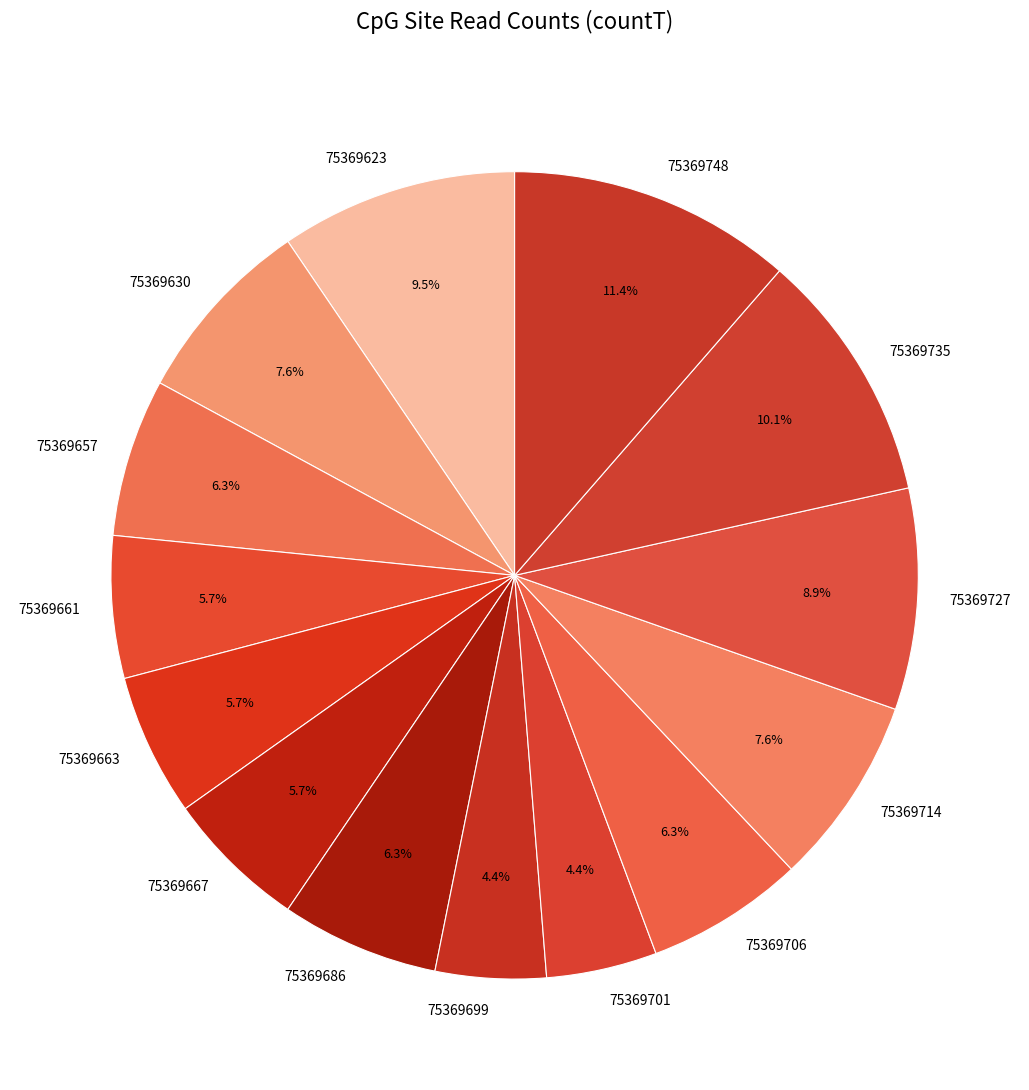

Do 75369657 and 75369727 together represent more than half of the pie?

No